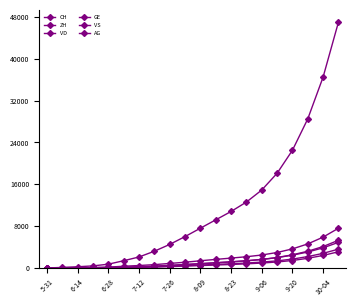

Count the number of categories in the chart.

20